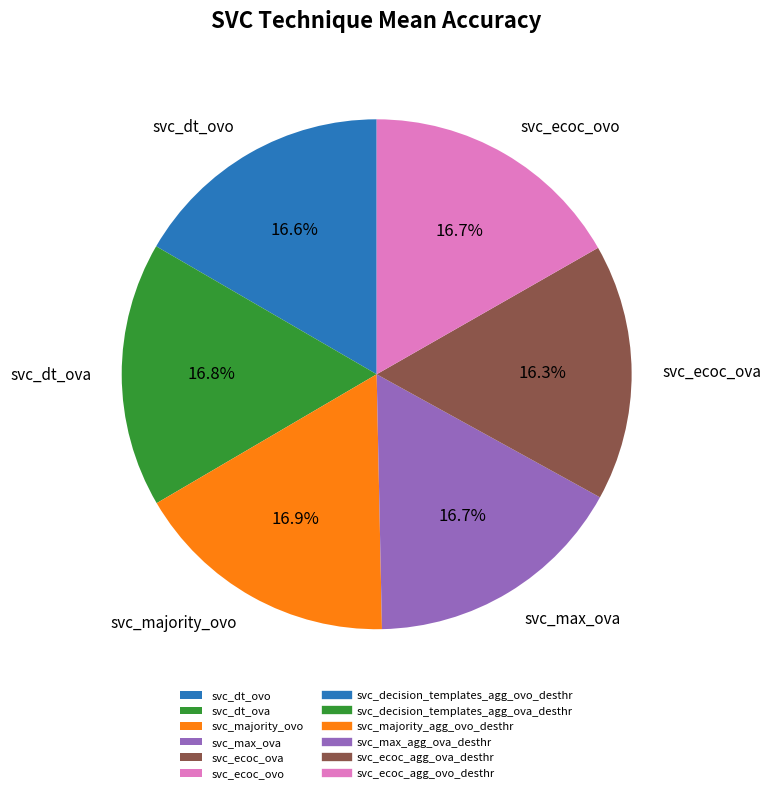

Combined, do svc_dt_ova and svc_majority_ovo account for over 50%?

No